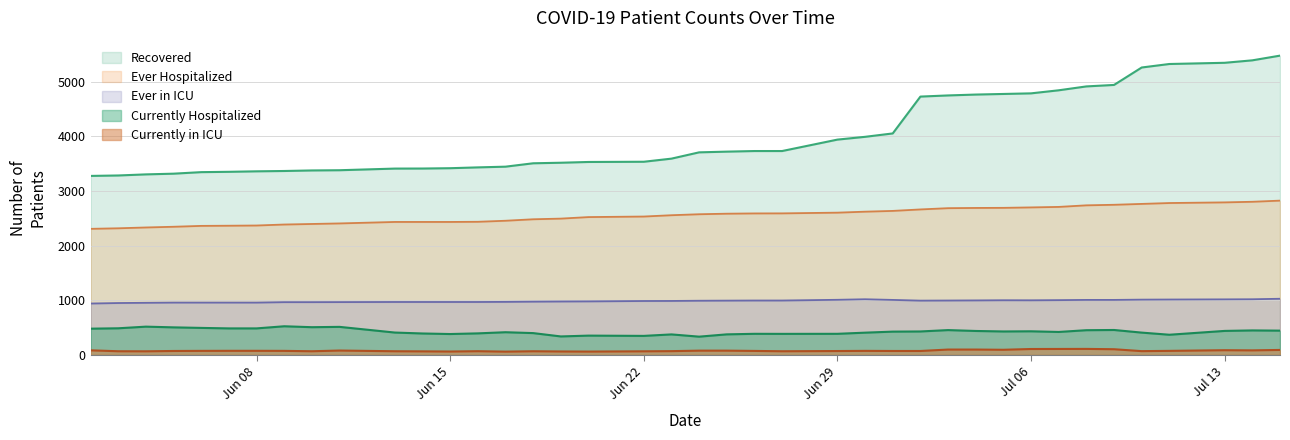

What is the minimum value for Currently Hospitalized?

335